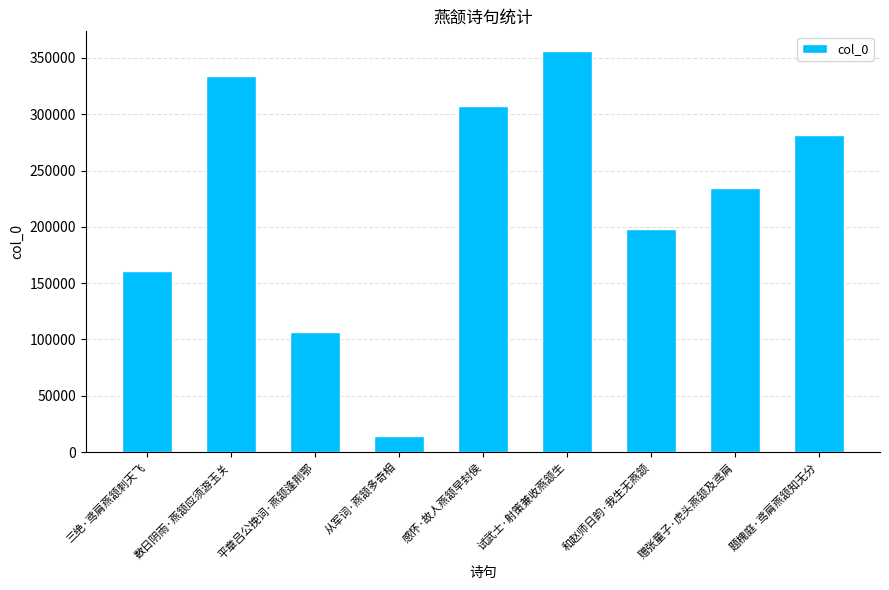

The chart shows a value of 14445 at 从军词·燕颔多奇相. True or false?

True